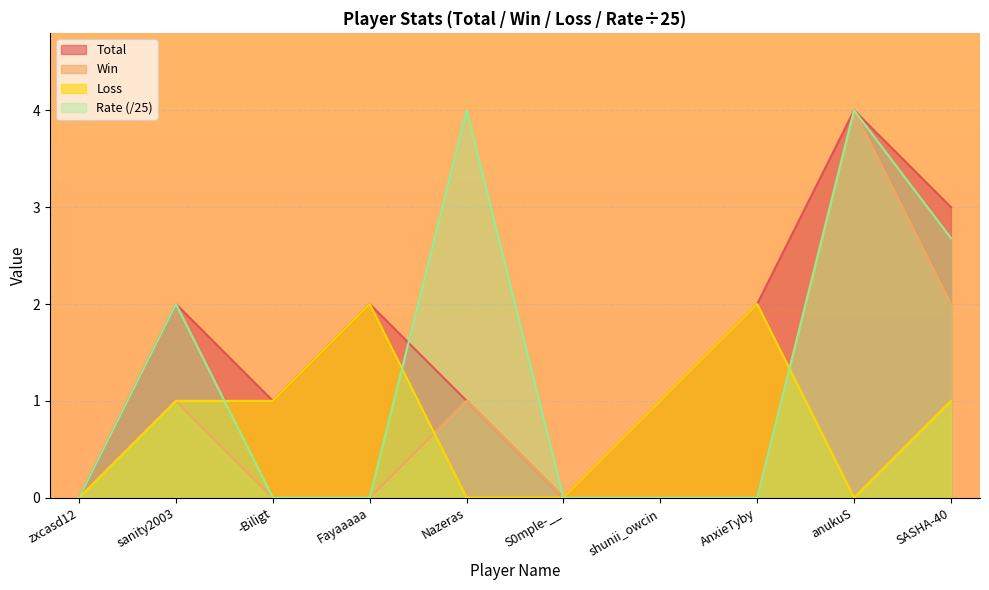

List the labels in order of Win value, smallest first.

zxcasd12, -Biligt, Fayaaaaa, S0mple-__, shunii_owcin, AnxieTyby, sanity2003, Nazeras, SASHA-40, anukuS